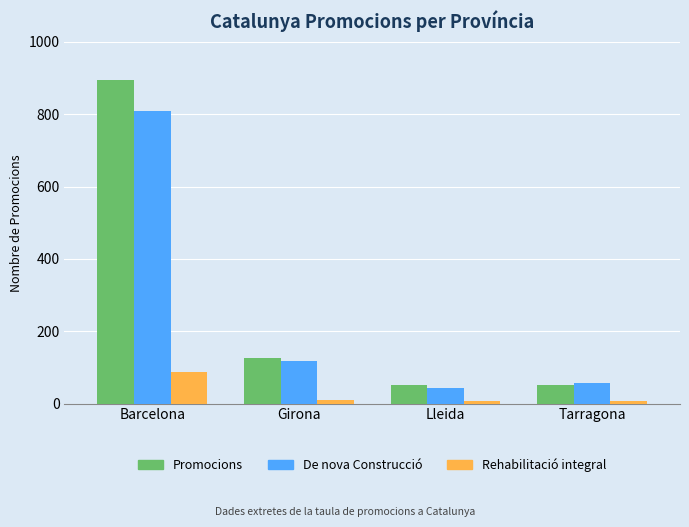

Are the bars horizontal?

No